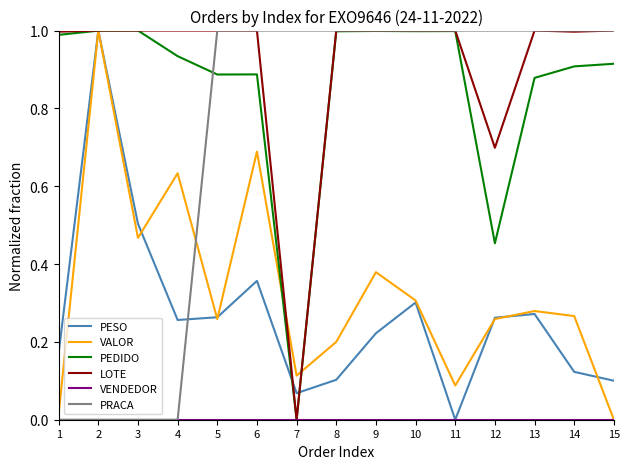

True or false: LOTE has a value of 1.0 at 15.

True